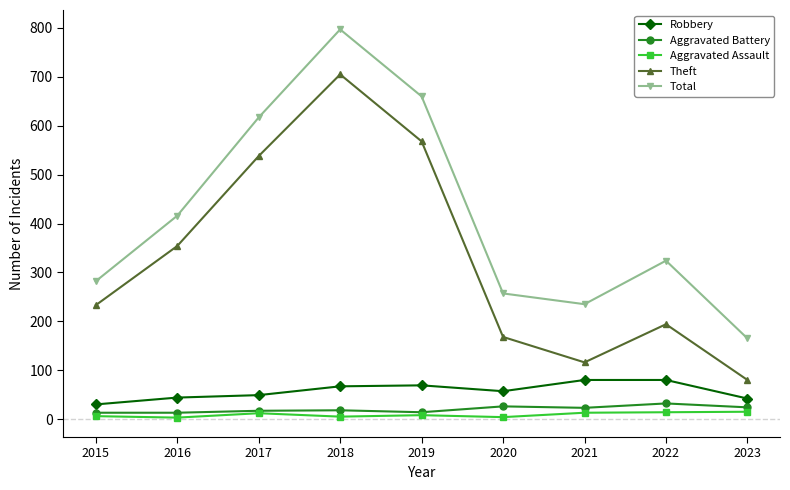

What is the value of the Theft point at the 9th from the left?

80